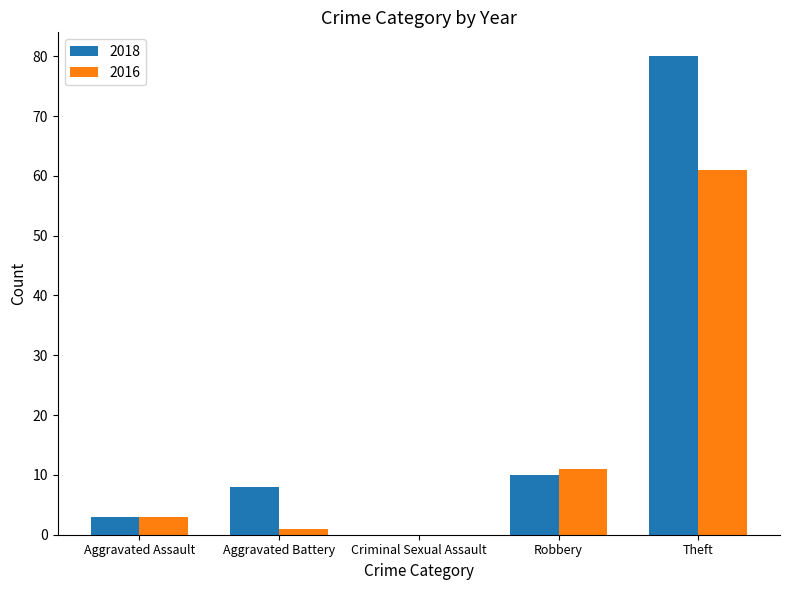

Reading left to right, transcribe all the data shown in this chart.

2018: Aggravated Assault=3	Aggravated Battery=8	Criminal Sexual Assault=0	Robbery=10	Theft=80
2016: Aggravated Assault=3	Aggravated Battery=1	Criminal Sexual Assault=0	Robbery=11	Theft=61